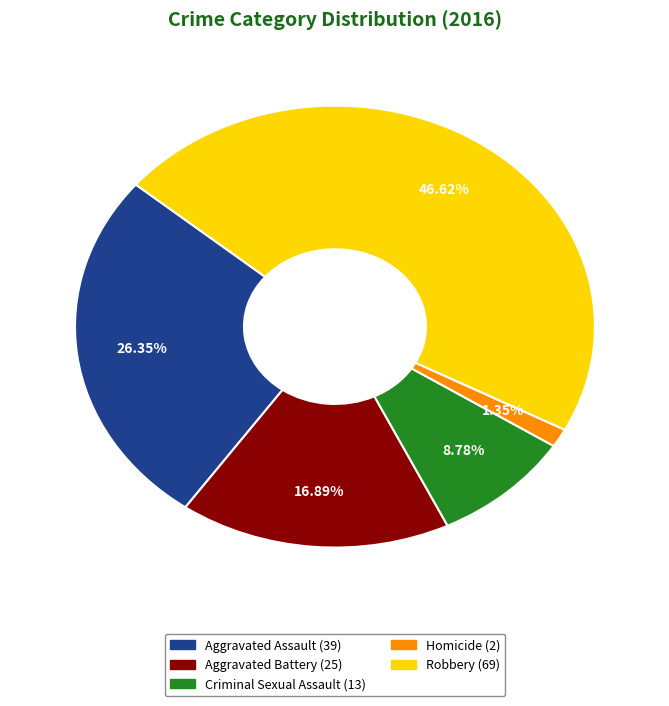

True or false: Homicide accounts for 1% of the total.

True